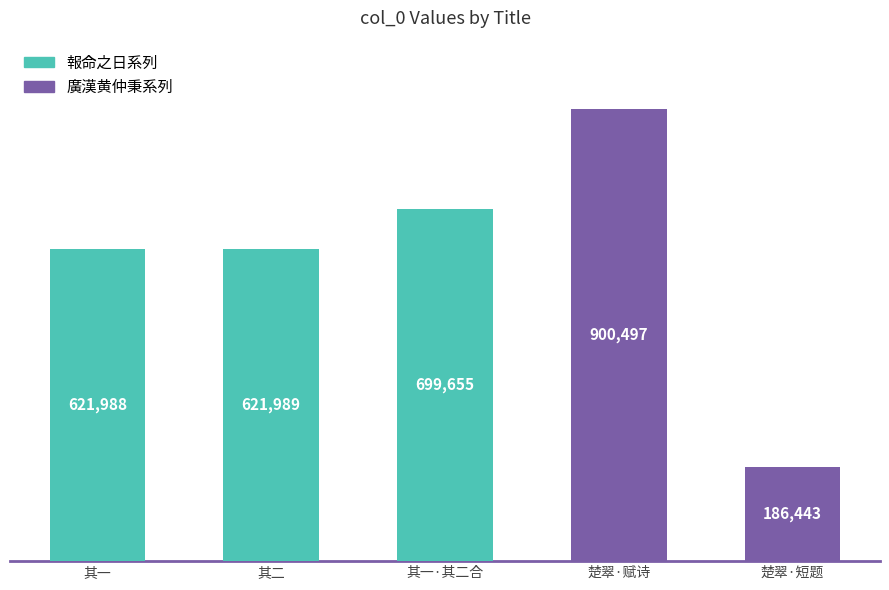

True or false: the data shows 621989 at 报命之日即转本司正即有述二首 其二.

True